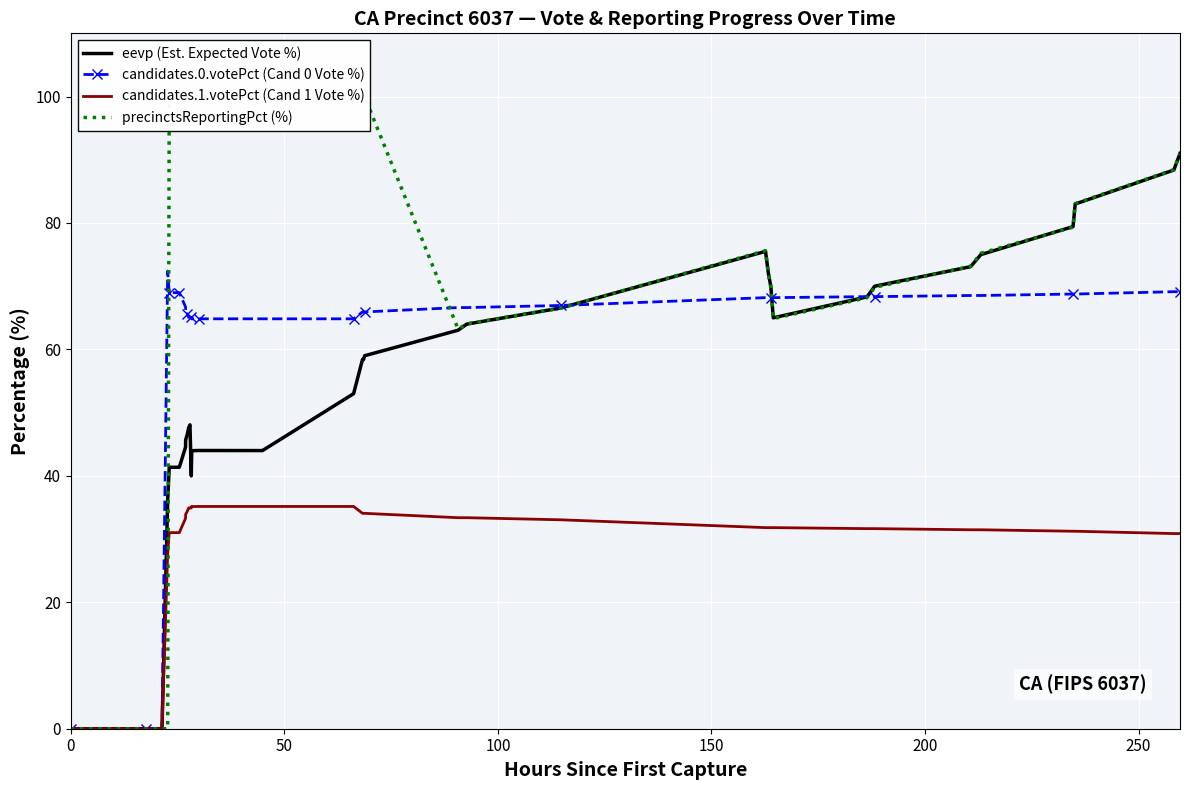

How many data points in precinctsReportingPct (%) are less than 90?

20